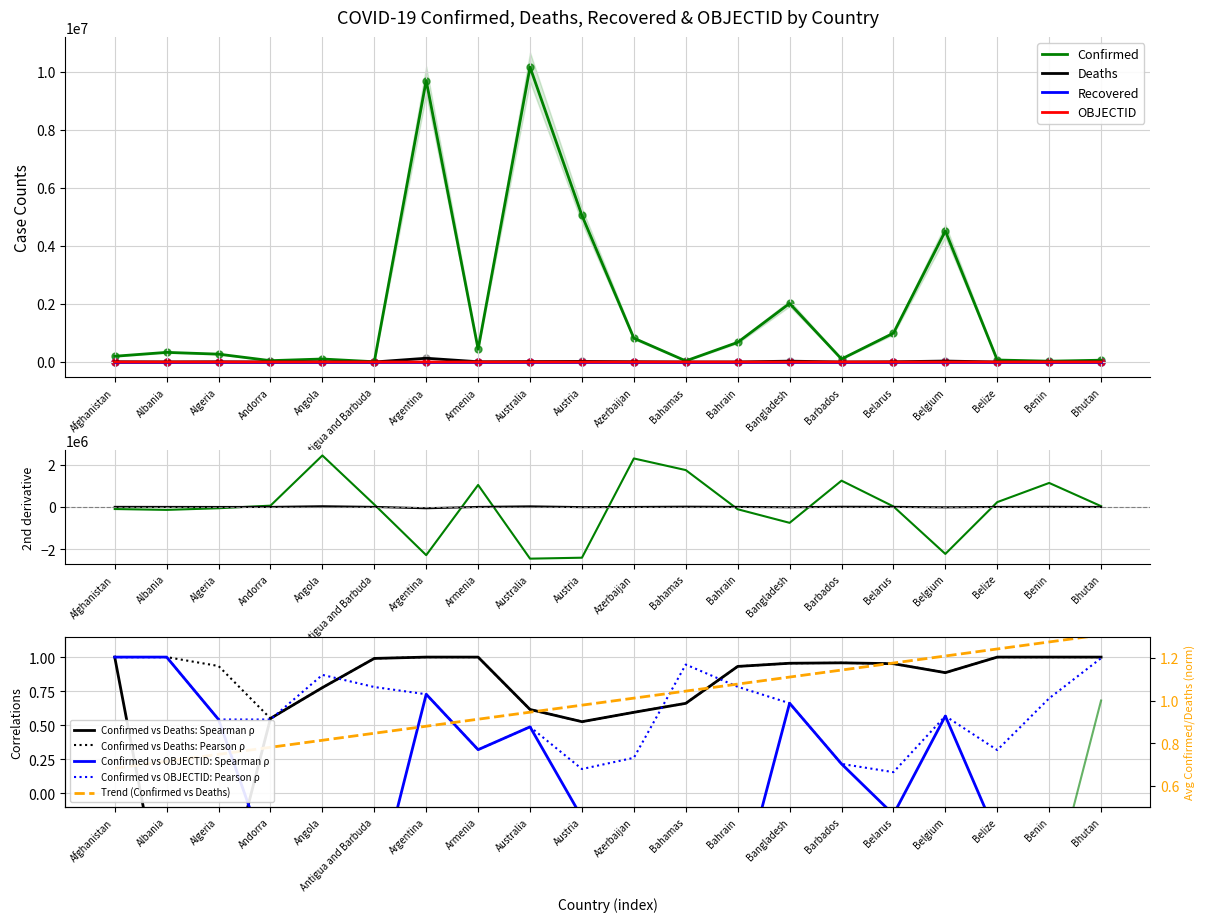

Which series has the largest Y range (max minus min)?

Confirmed